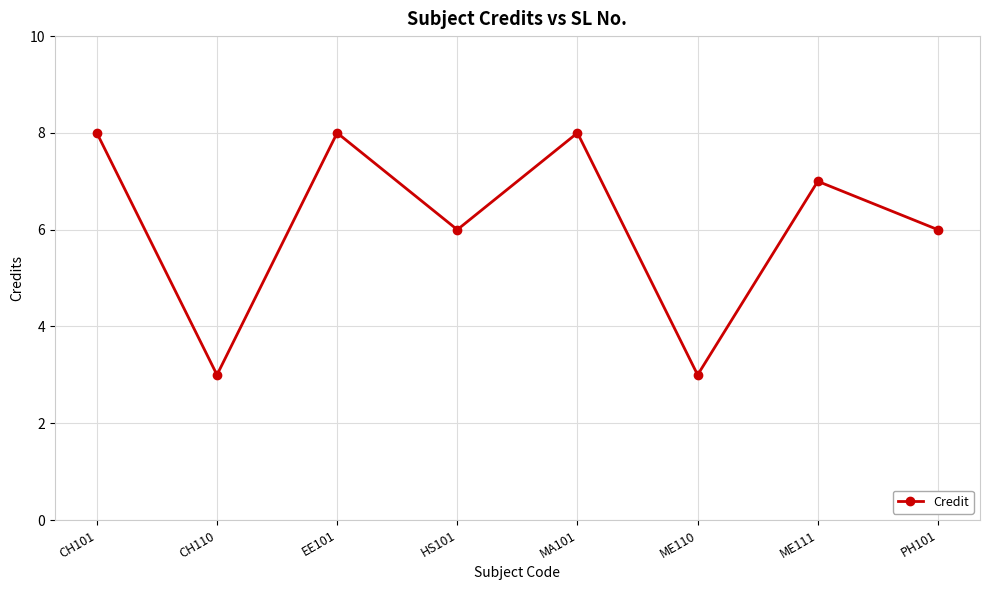

Where is the first local maximum?

EE101